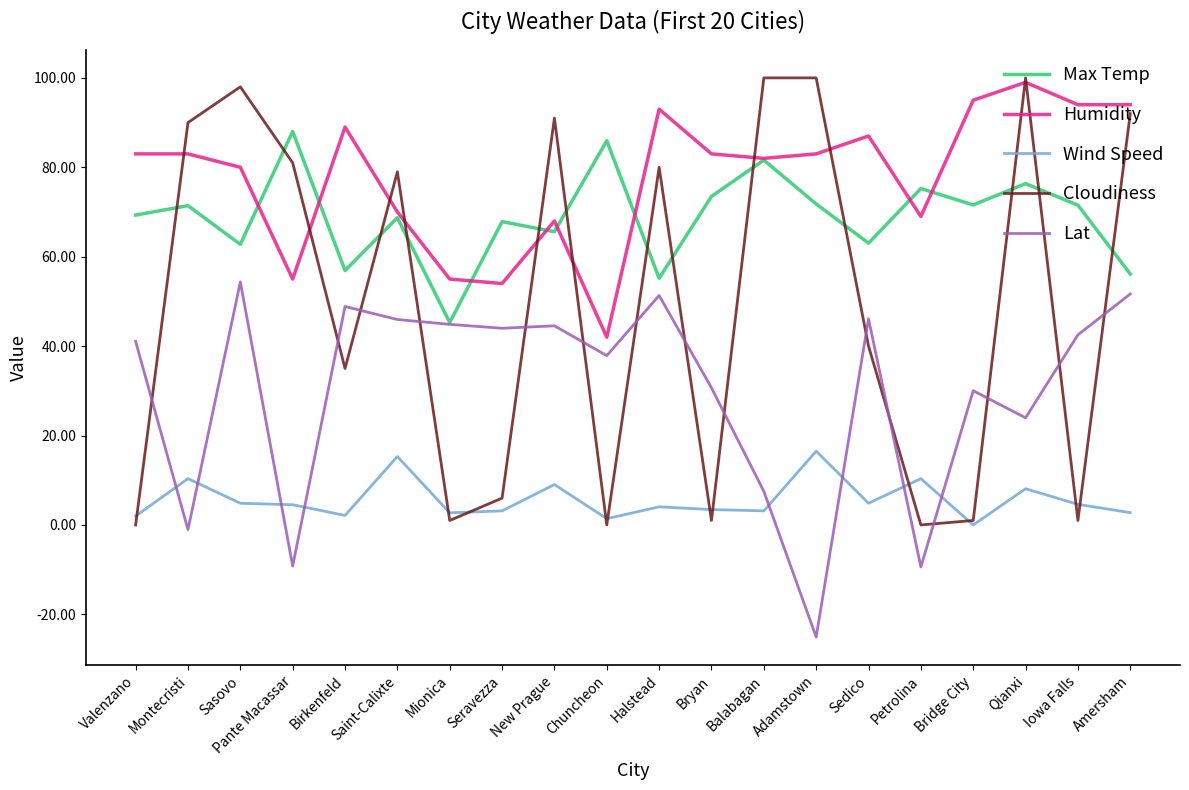

How many distinct data groups are displayed?

5